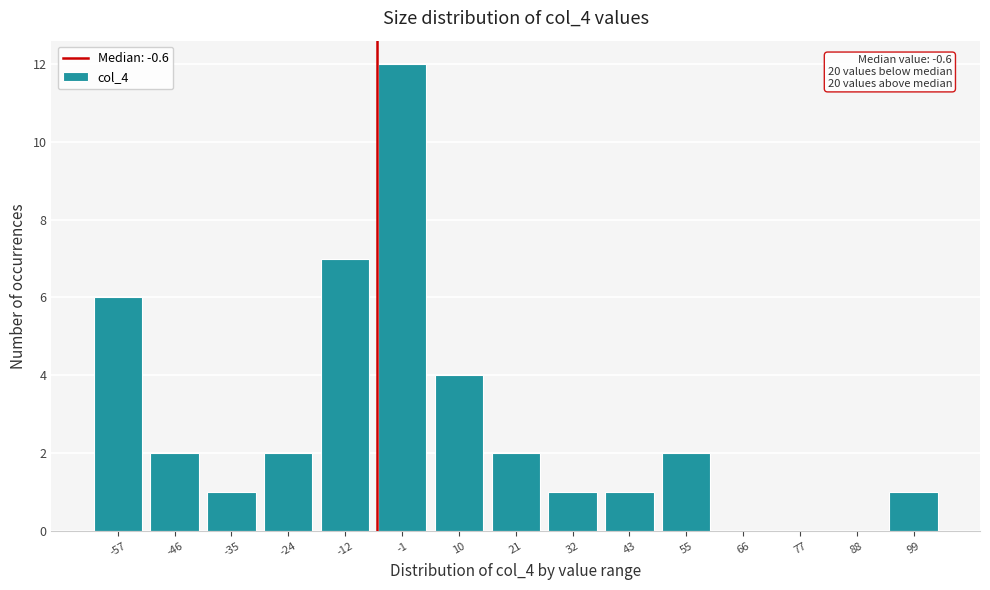

Reading left to right, what are all the values shown in this chart?

-57=6	-46=2	-35=1	-24=2	-12=7	-1=12	10=4	21=2	32=1	43=1	55=2	66=0	77=0	88=0	99=1